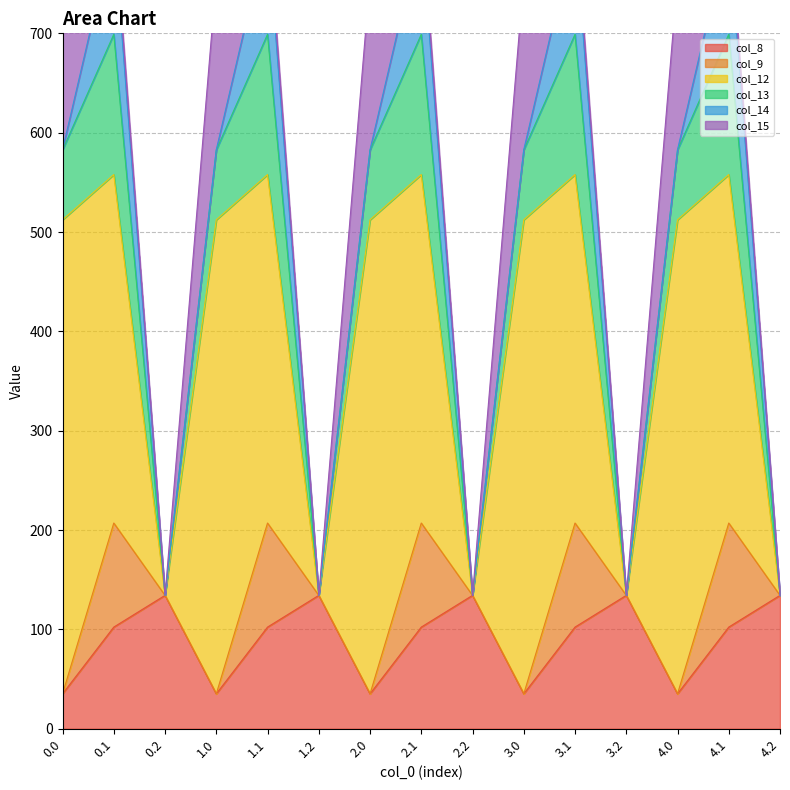

What are all the series names shown in the legend?

col_8, col_9, col_12, col_13, col_14, col_15